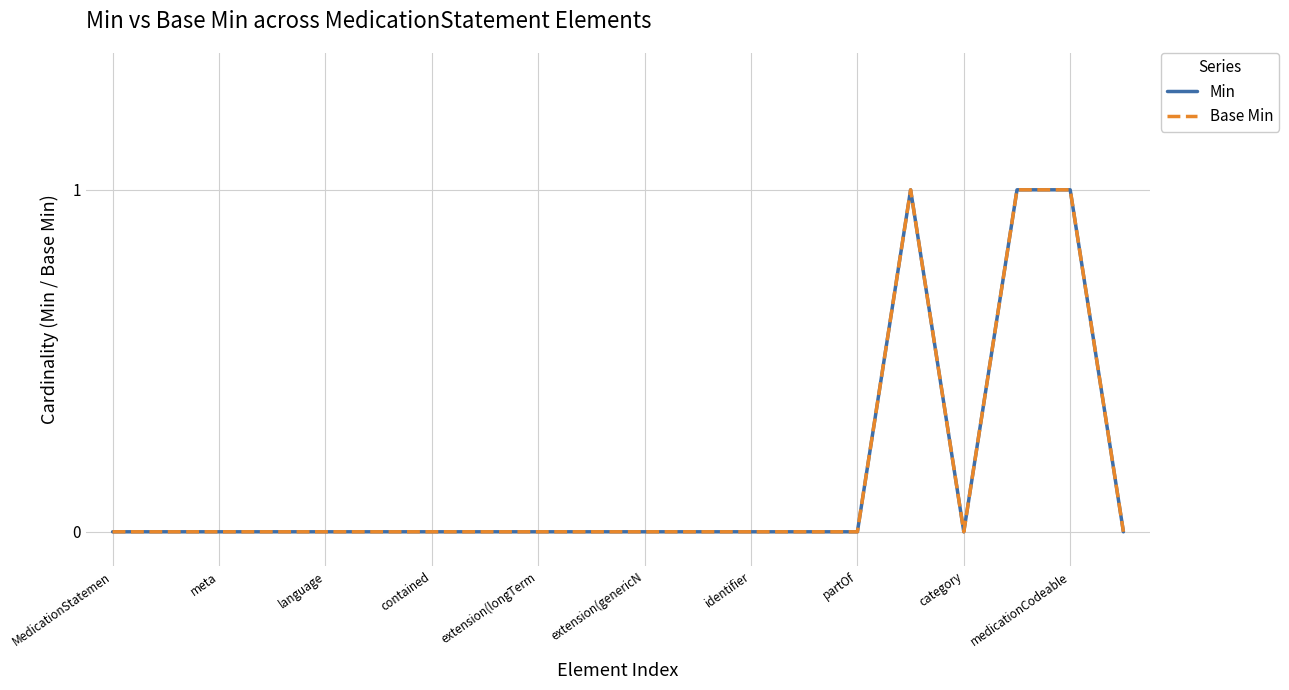

At which category is the sum across all series the highest?

15